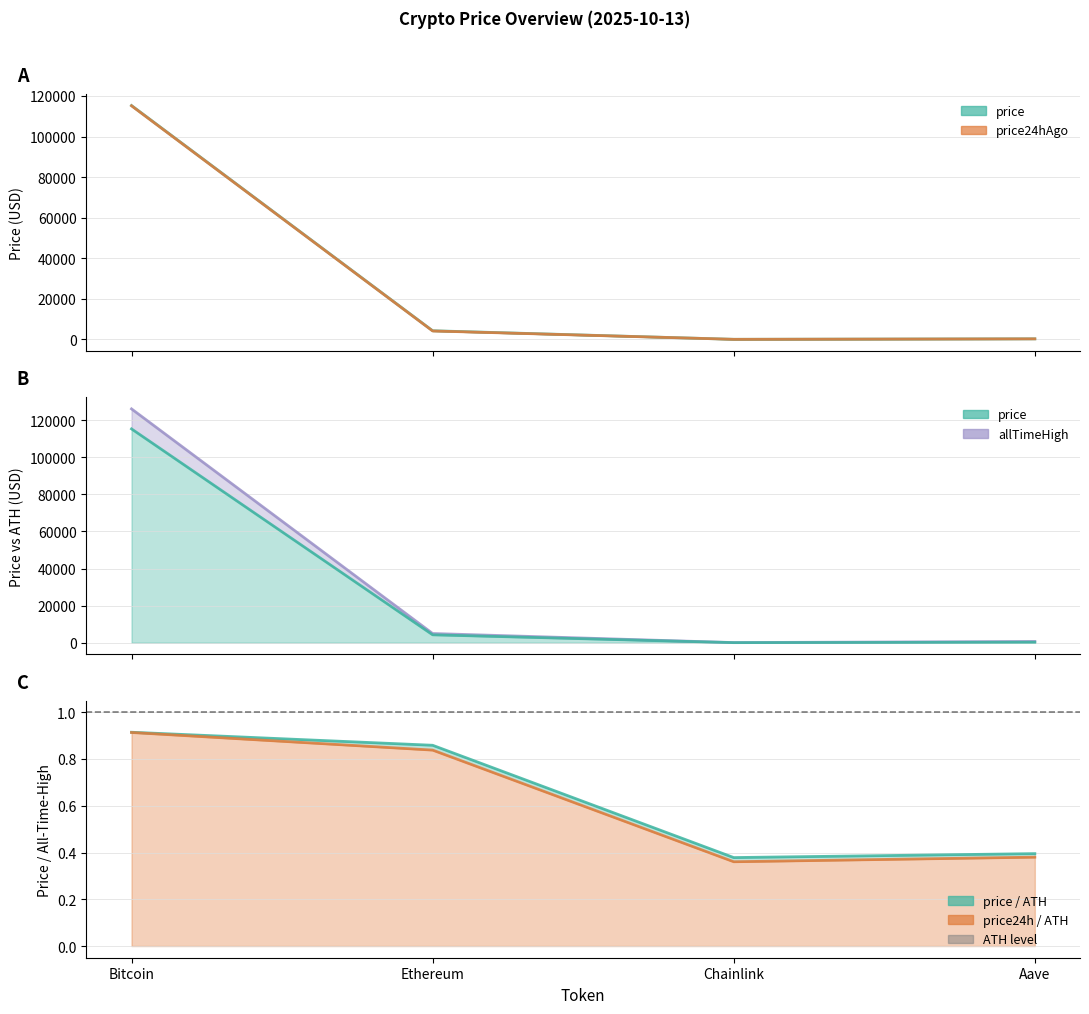

Reading left to right, extract all data points from this chart.

price: 115292.0	4247.4	19.9	261.6
price24hAgo: 115163.0	4145.3	19.0	251.6
allTimeHigh: 126080.0	4946.1	52.7	661.7
price / ATH: 0.9	0.9	0.4	0.4
price24h / ATH: 0.9	0.8	0.4	0.4